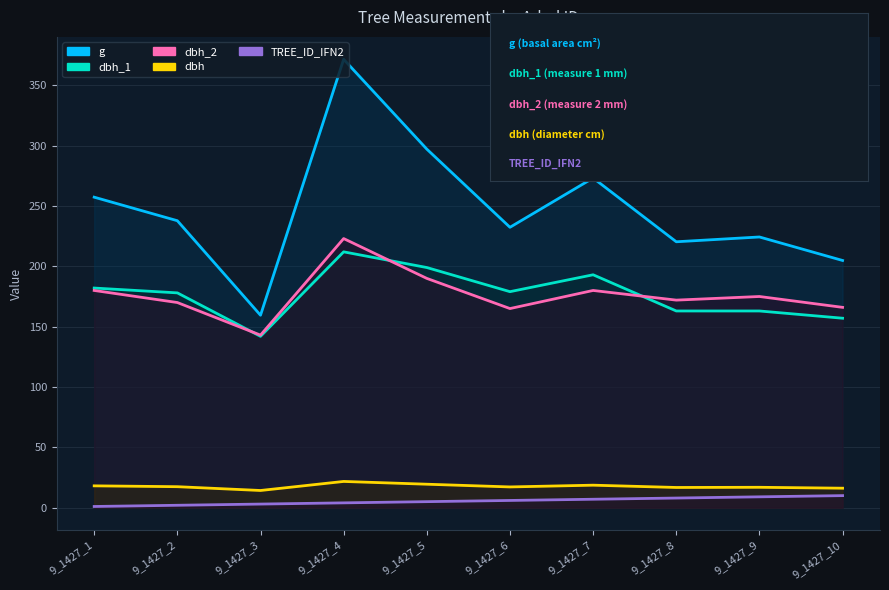

Reading left to right, transcribe all the data shown in this chart.

g: 257.3	237.8	159.5	371.5	297.1	232.3	273.2	220.3	224.3	204.8
dbh_1: 182.0	178.0	142.0	212.0	199.0	179.0	193.0	163.0	163.0	157.0
dbh_2: 180.0	170.0	143.0	223.0	190.0	165.0	180.0	172.0	175.0	166.0
dbh: 18.1	17.4	14.2	21.8	19.4	17.2	18.6	16.8	16.9	16.1
TREE_ID_IFN2: 1.0	2.0	3.0	4.0	5.0	6.0	7.0	8.0	9.0	10.0